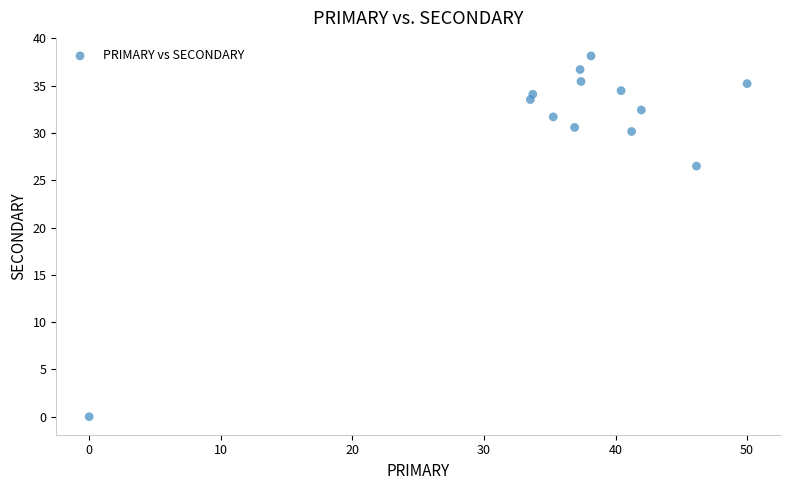

What Y value in the scatter plot is closest to 19?

26.5